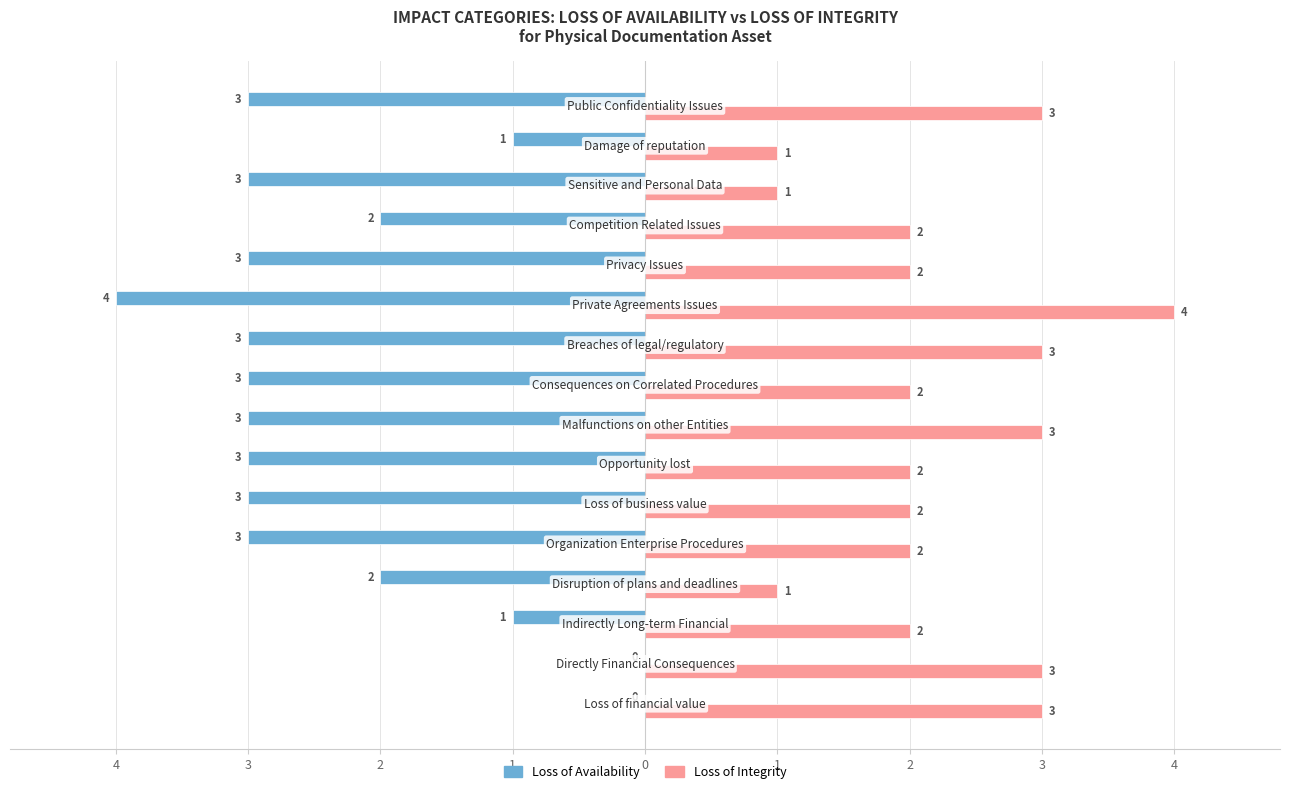

What is the average value of the Loss of Availability series?

-2